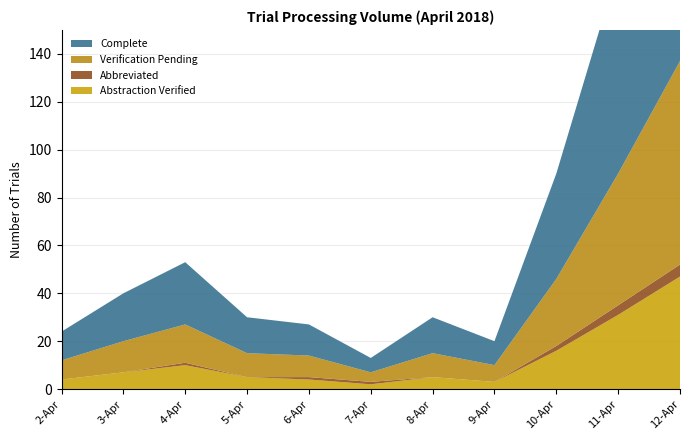

Reading left to right, extract all data points from this chart.

Complete: 2-Apr=12	3-Apr=20	4-Apr=26	5-Apr=15	6-Apr=13	7-Apr=6	8-Apr=15	9-Apr=10	10-Apr=44	11-Apr=86	12-Apr=132
Abbreviated: 2-Apr=0	3-Apr=0	4-Apr=1	5-Apr=0	6-Apr=1	7-Apr=1	8-Apr=0	9-Apr=0	10-Apr=2	11-Apr=4	12-Apr=5
Verification Pending: 2-Apr=8	3-Apr=13	4-Apr=16	5-Apr=10	6-Apr=9	7-Apr=4	8-Apr=10	9-Apr=7	10-Apr=28	11-Apr=55	12-Apr=85
Abstraction Verified: 2-Apr=4	3-Apr=7	4-Apr=10	5-Apr=5	6-Apr=4	7-Apr=2	8-Apr=5	9-Apr=3	10-Apr=16	11-Apr=31	12-Apr=47